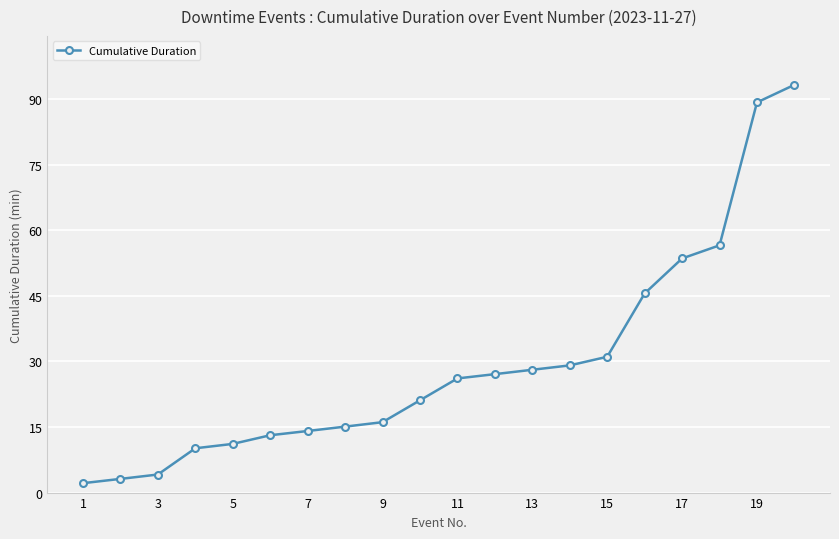

What is the difference between the second highest and minimum values?

87.1